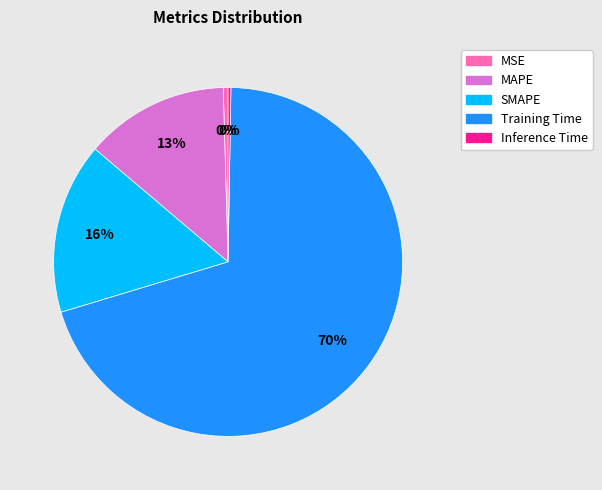

To the nearest percent, what is the combined percentage of SMAPE and MAPE?

29%